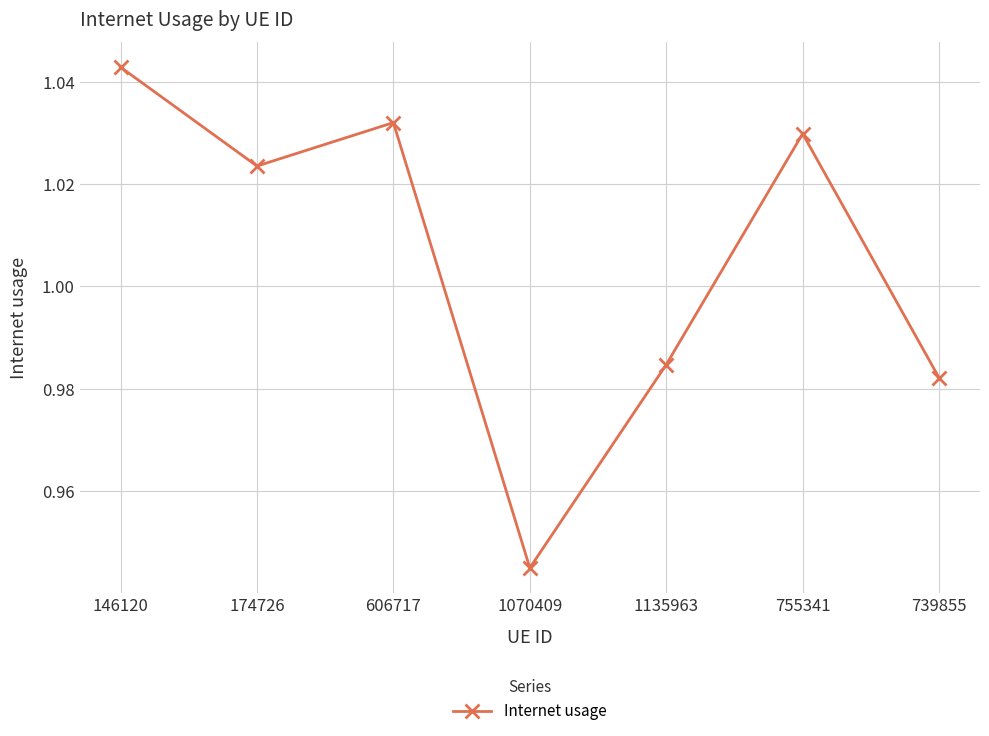

What is the label of the 1st point from the left?

146120